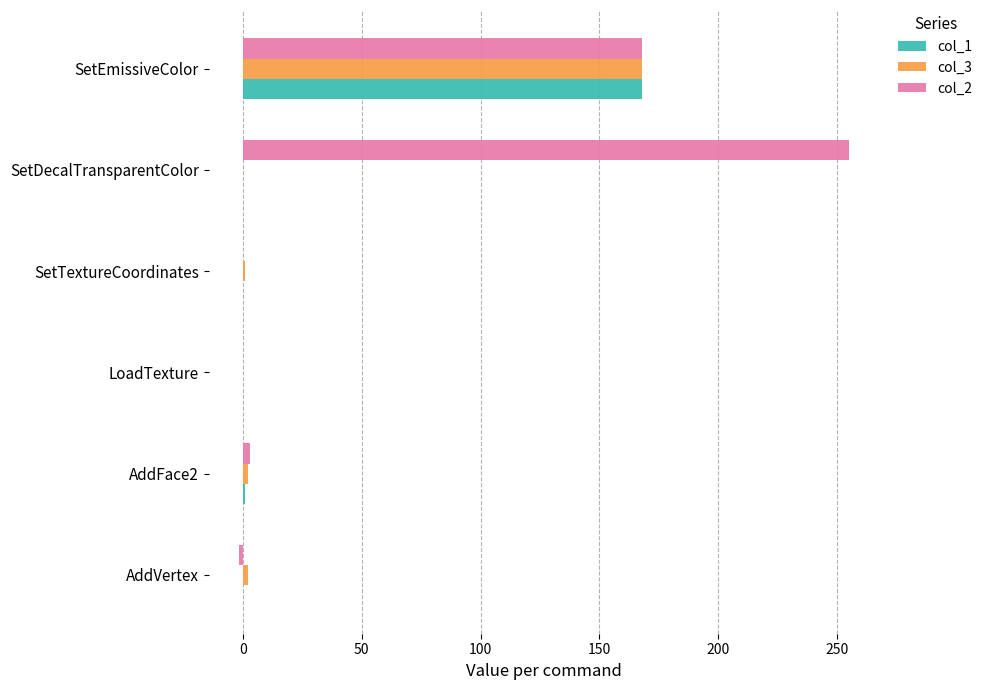

True or false: col_2 has a value of 255.0 at SetDecalTransparentColor.

True